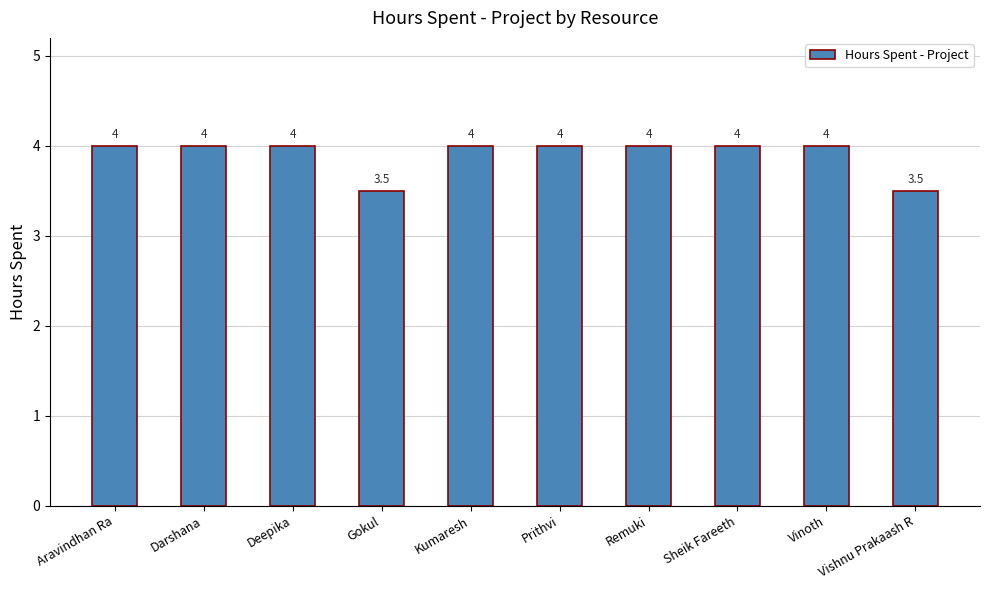

What is the sum of the values at Darshana and Deepika?

8.0